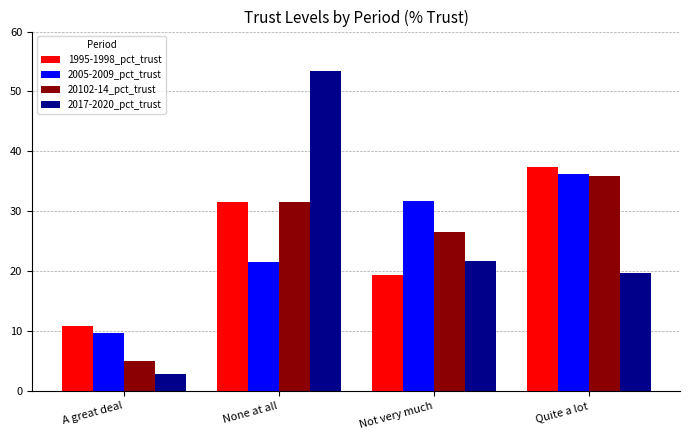

What is the highest value of the 2005-2009_pct_trust series?

36.2